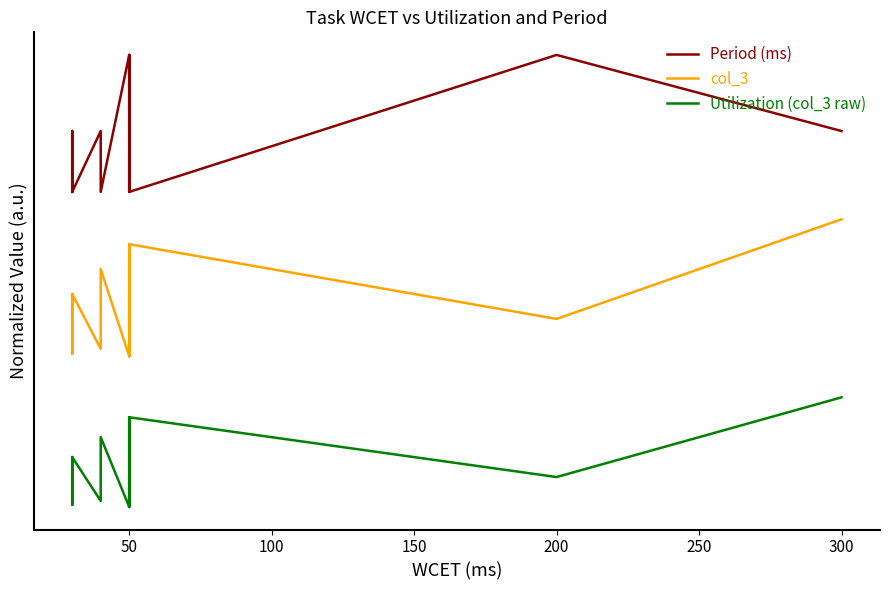

What is the difference between the second highest and second lowest values in the col_3 series?

0.8